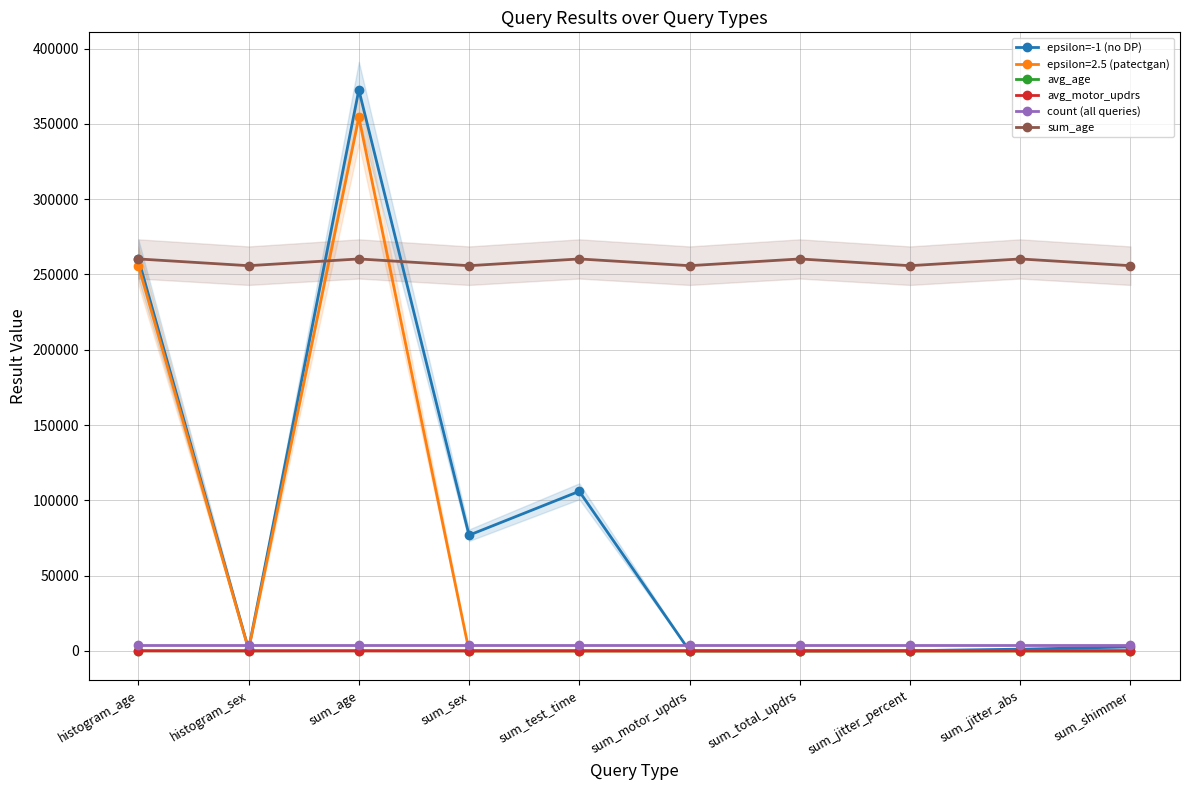

Is the value of avg_age at histogram_age greater than the value of count (all queries) at sum_jitter_abs?

No